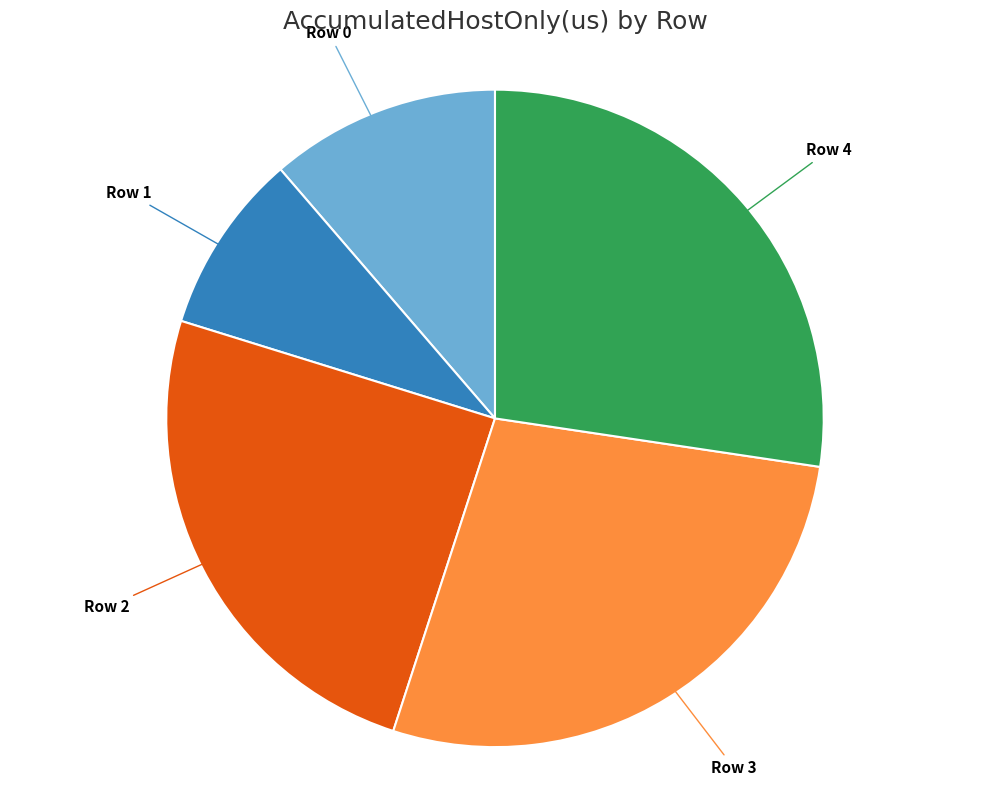

True or false: Row 0 accounts for 24% of the total.

False